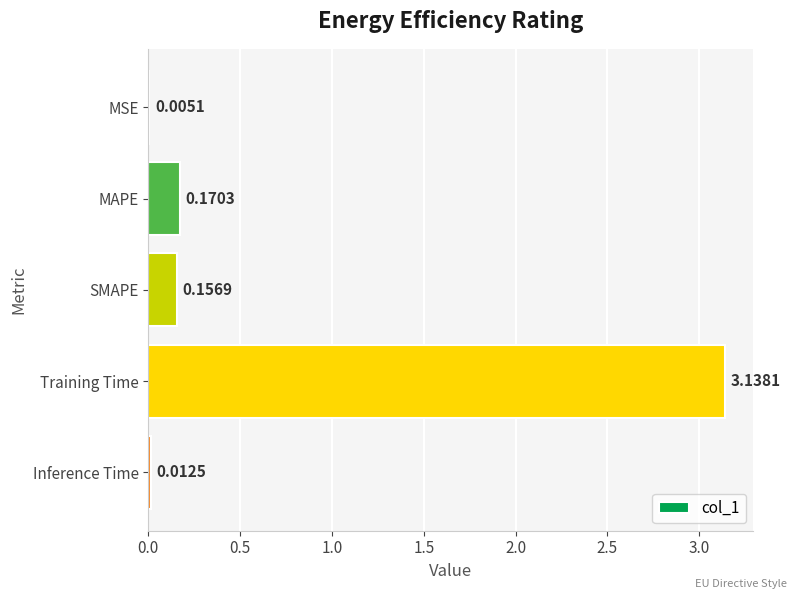

What is the sum of the values at SMAPE and MAPE?

0.3